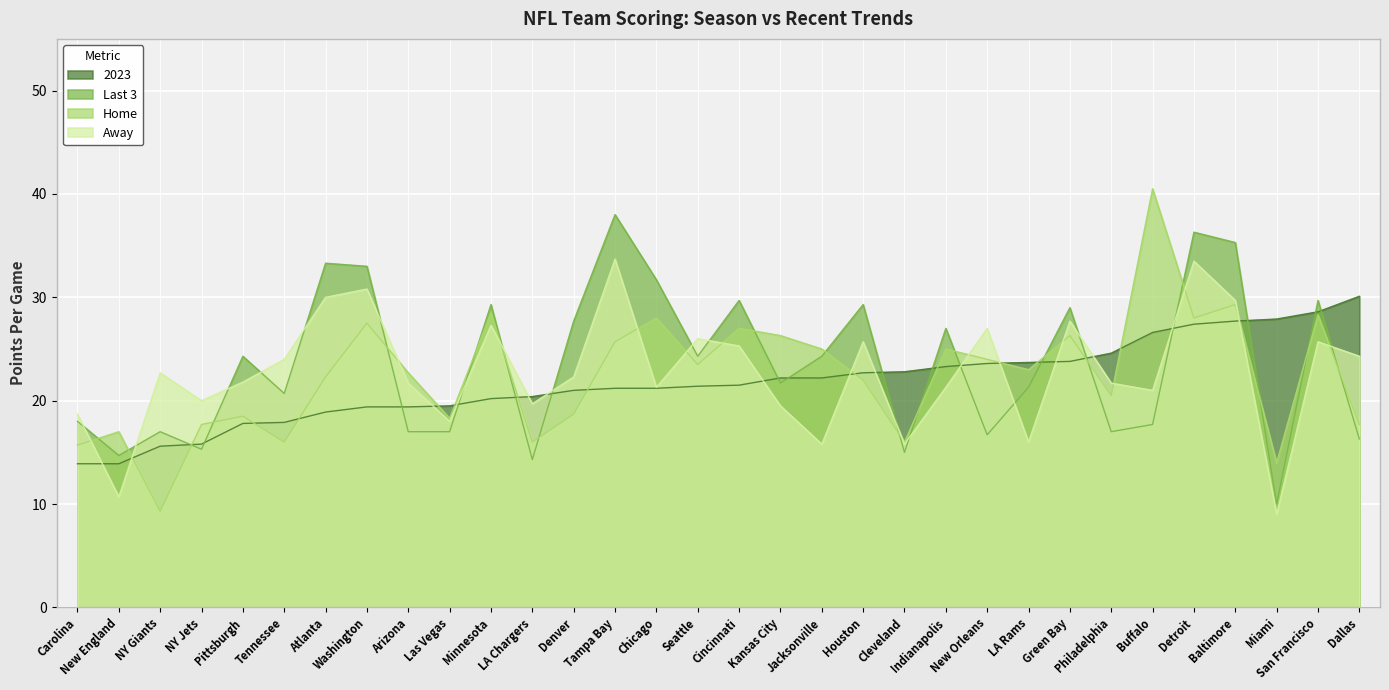

Which series has the largest total across all categories?

Last 3